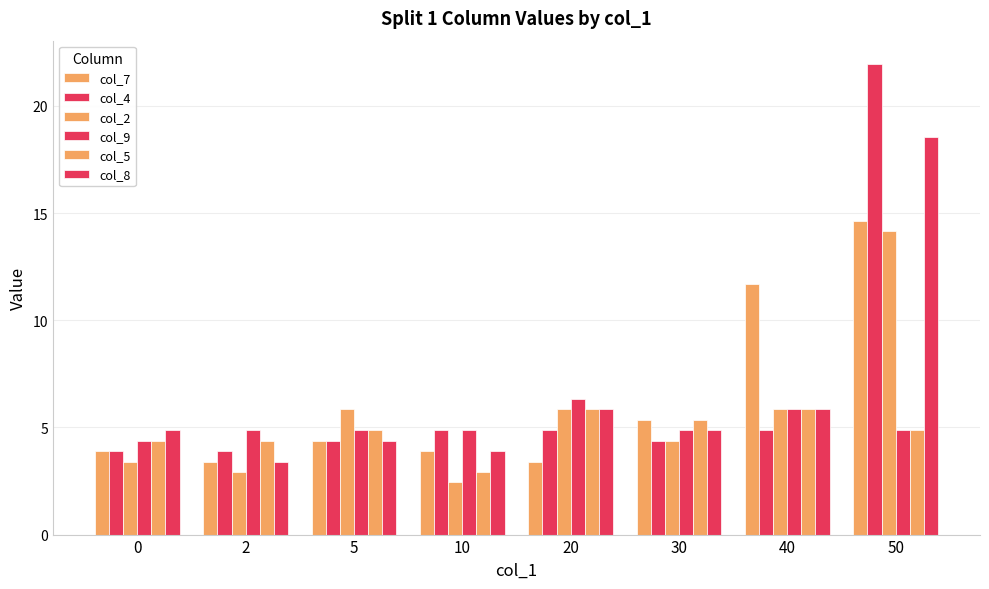

Read the col_5 value at 30.

5.4